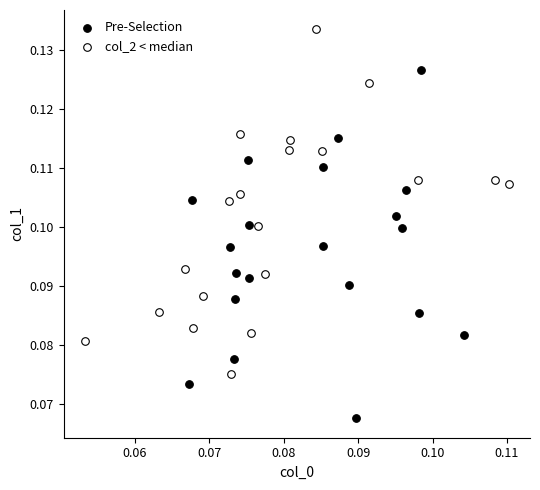

Which series reaches the maximum Y coordinate?

col_2 < median